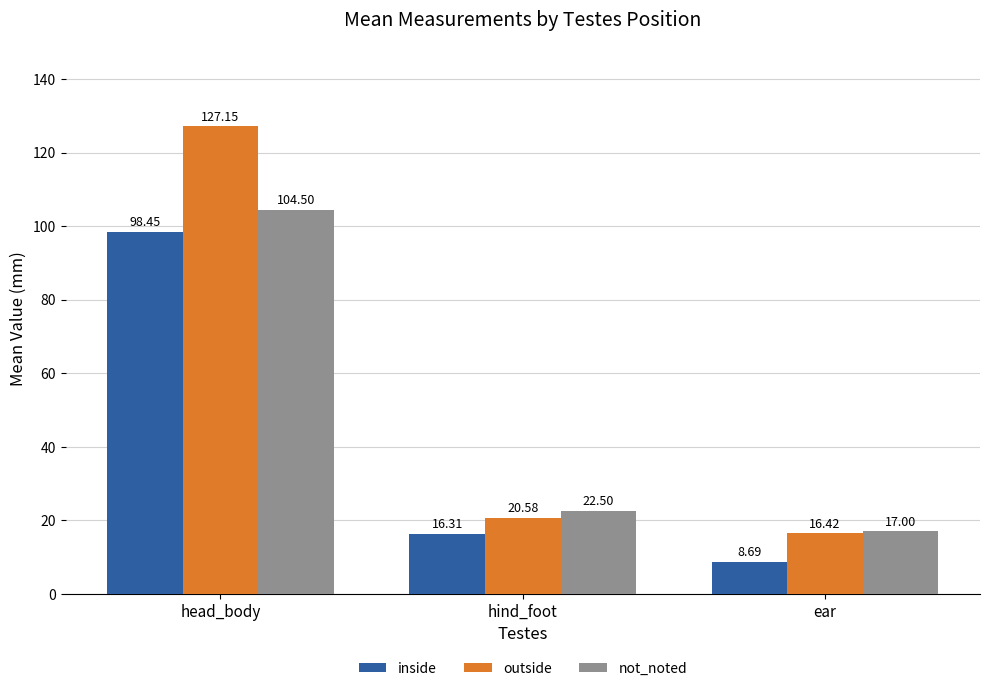

What is the maximum value for inside?

98.5